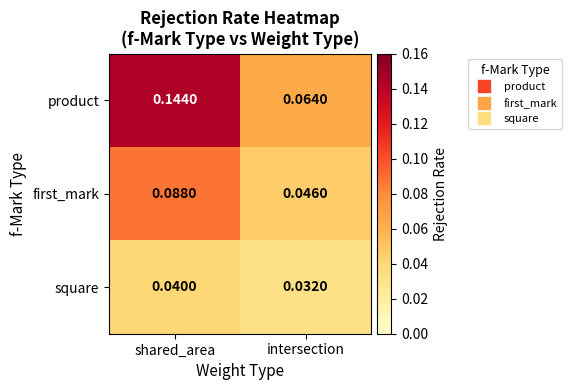

At how many categories does at least one series exceed 0?

2